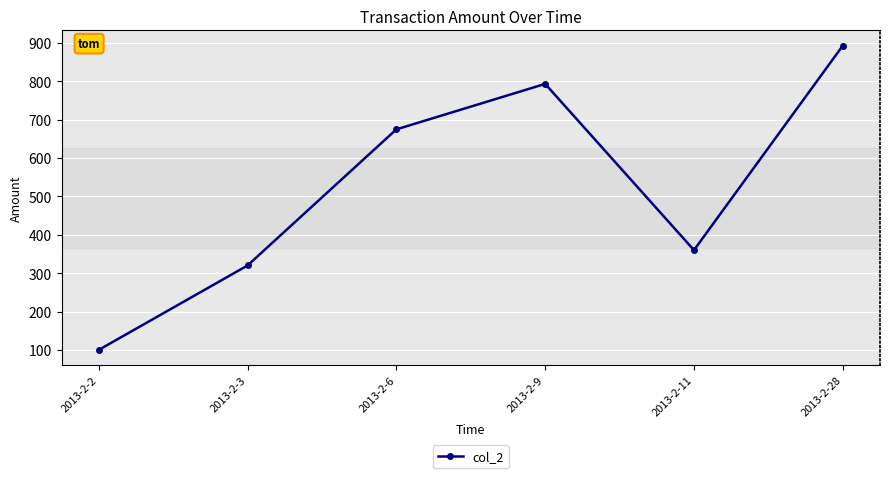

True or false: there are more than 1 points higher than both neighbors.

False